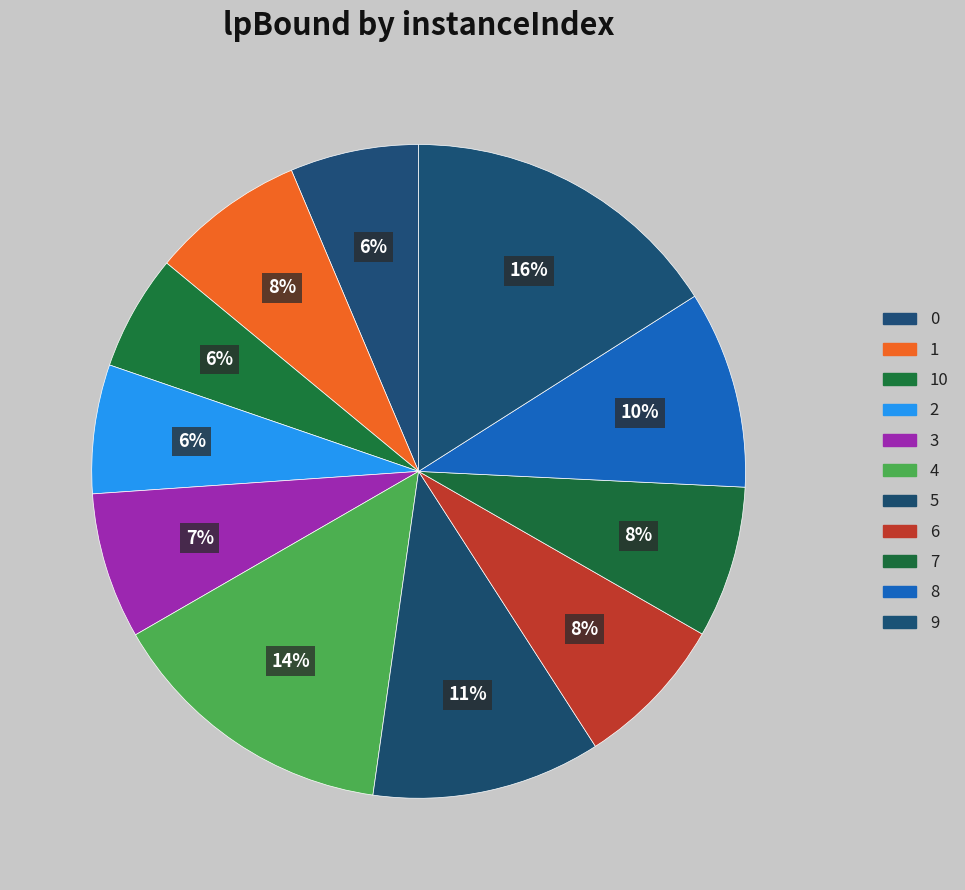

Rank the categories by value from lowest to highest.

10, 0, 2, 3, 7, 6, 1, 8, 5, 4, 9